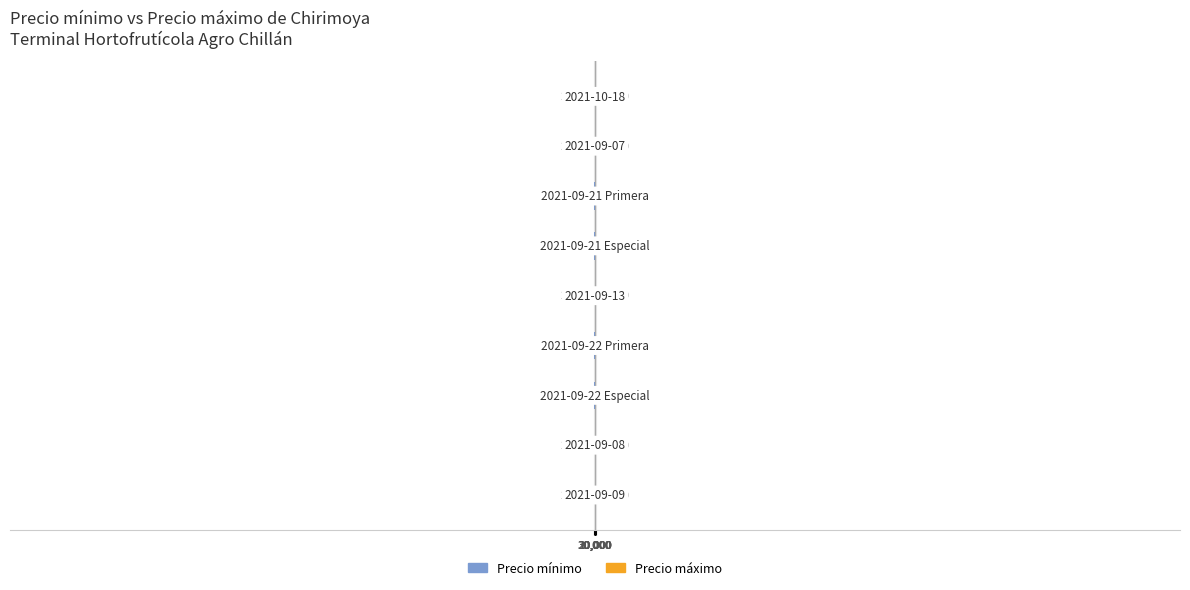

Are the bars horizontal?

Yes